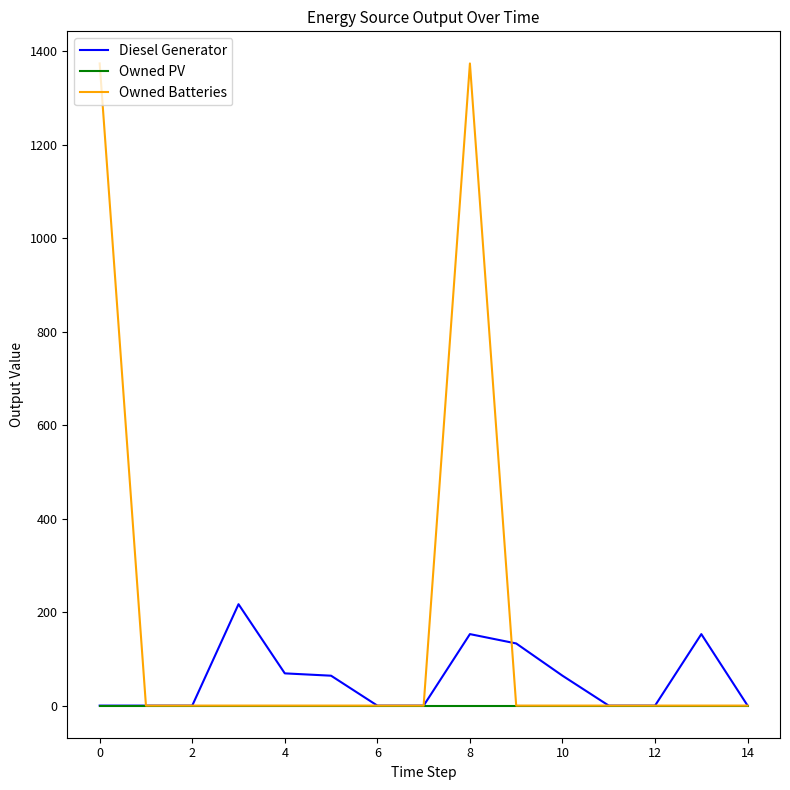

What is the sum of all Diesel Generator values?

853